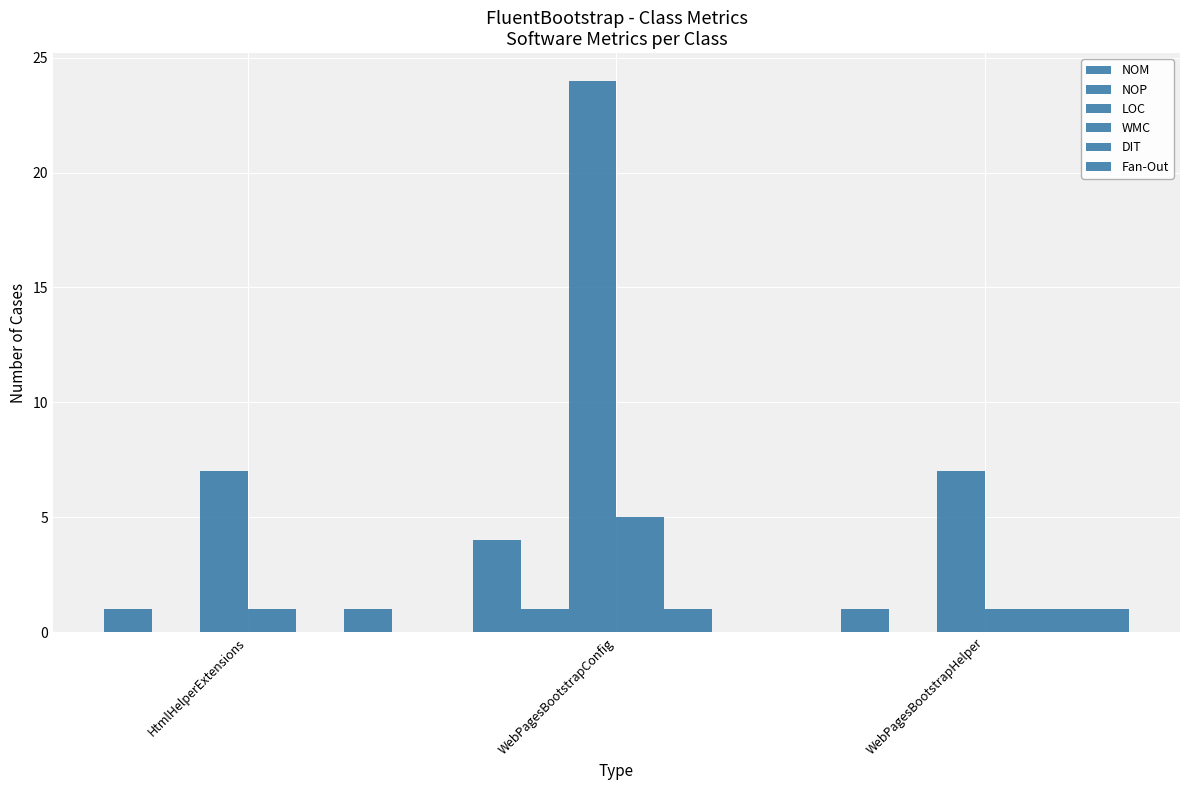

What is the label of the 3rd bar from the left?

WebPagesBootstrapHelper